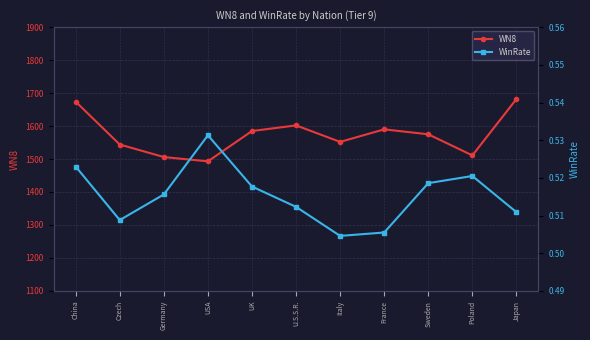

In WinRate, how many points are lower than both neighbors (excluding endpoints)?

2